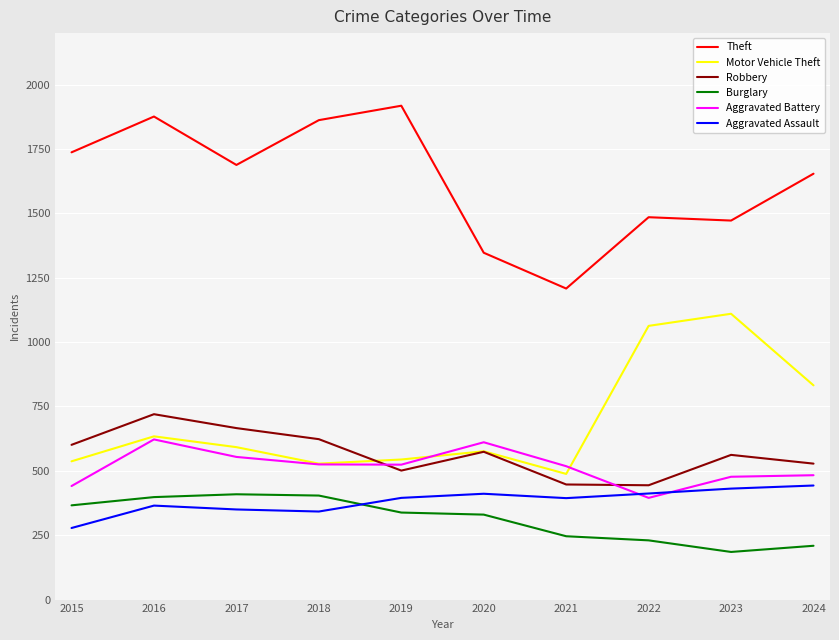

At which label does Theft reach its minimum?

2021